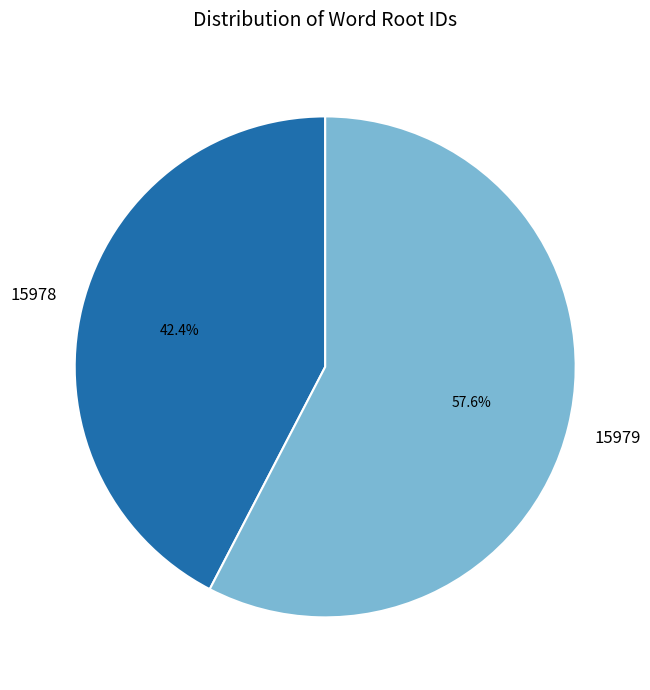

How many segments does this pie chart have?

2